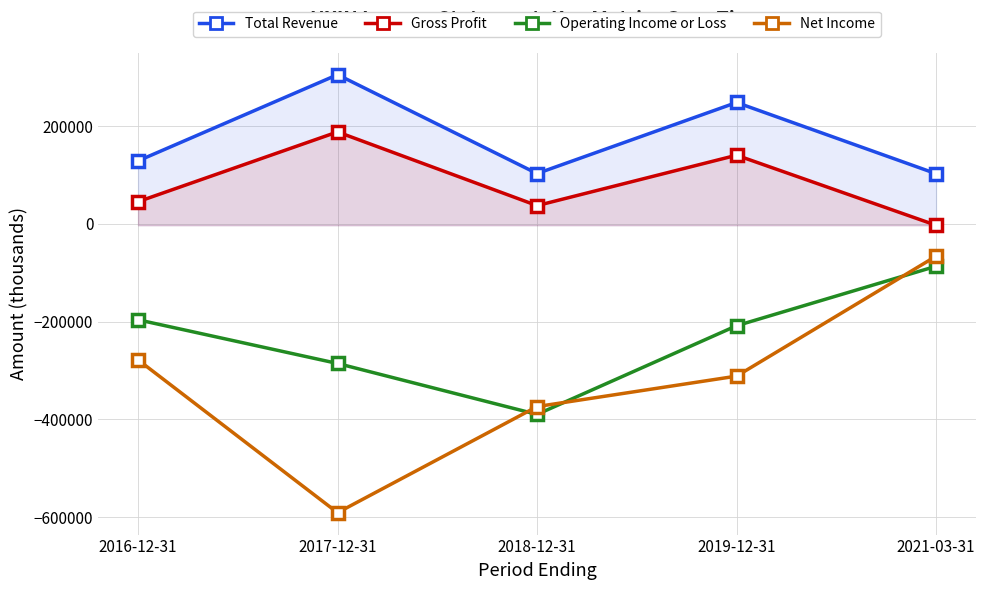

Reading left to right, extract all data points from this chart.

Total Revenue: 2016-12-31=129100	2017-12-31=305500	2018-12-31=103200	2019-12-31=248600	2021-03-31=102900
Gross Profit: 2016-12-31=45600	2017-12-31=188400	2018-12-31=37600	2019-12-31=140700	2021-03-31=-2600
Operating Income or Loss: 2016-12-31=-196000	2017-12-31=-285400	2018-12-31=-389600	2019-12-31=-208200	2021-03-31=-86500
Net Income: 2016-12-31=-278000	2017-12-31=-590700	2018-12-31=-373600	2019-12-31=-311300	2021-03-31=-65900